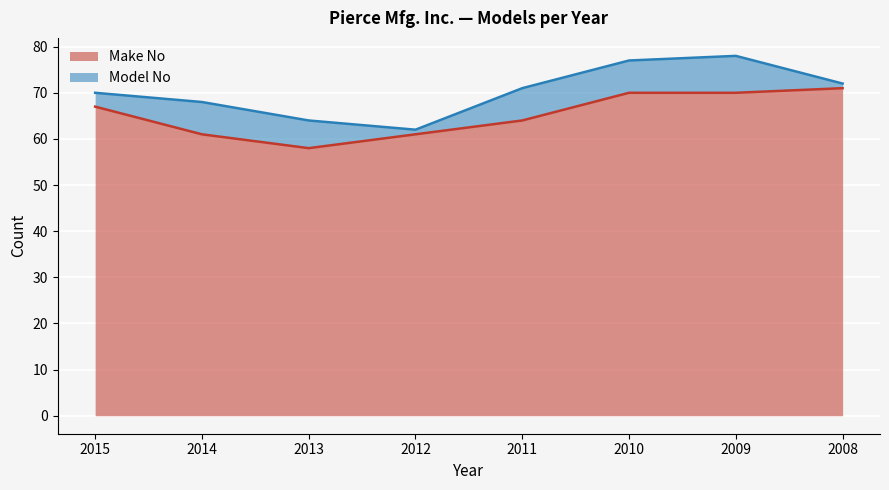

True or false: the data shows 70 at 2009.

True